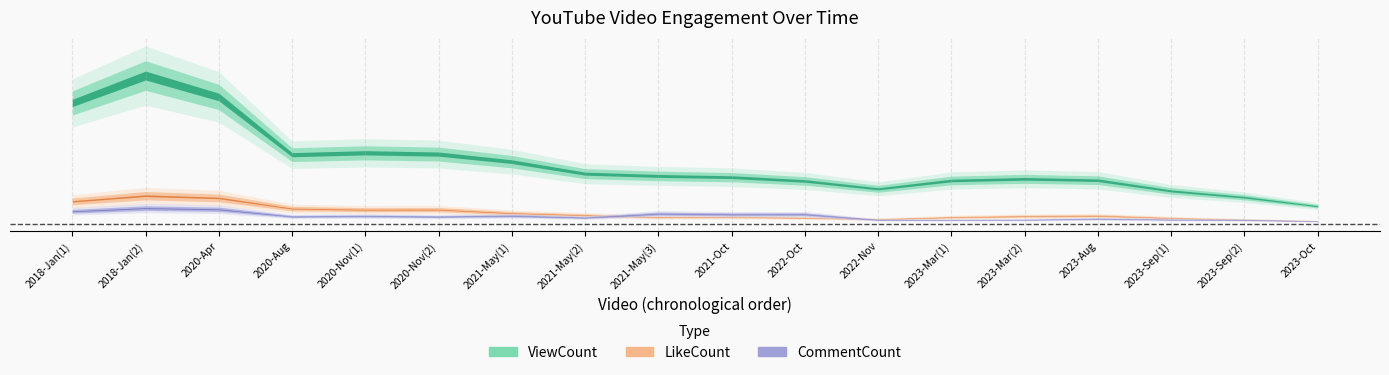

What is the average value of the CommentCount series?

834